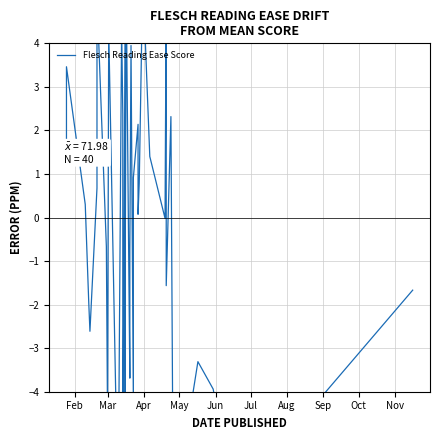

How many points are lower than both their immediate neighbors (excluding endpoints)?

12